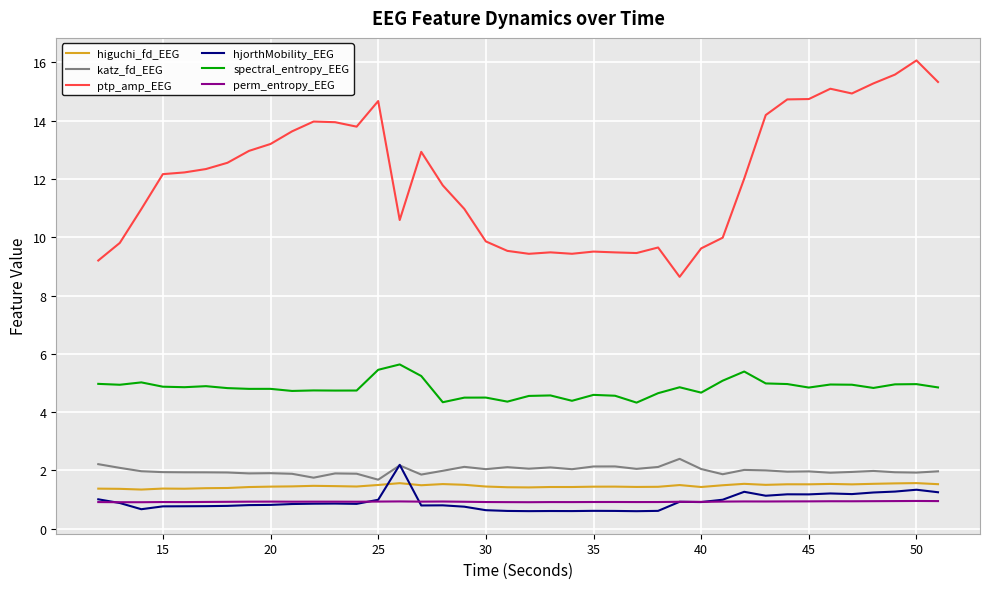

What is the difference between the second highest and minimum values in the katz_fd_EEG series?

0.5